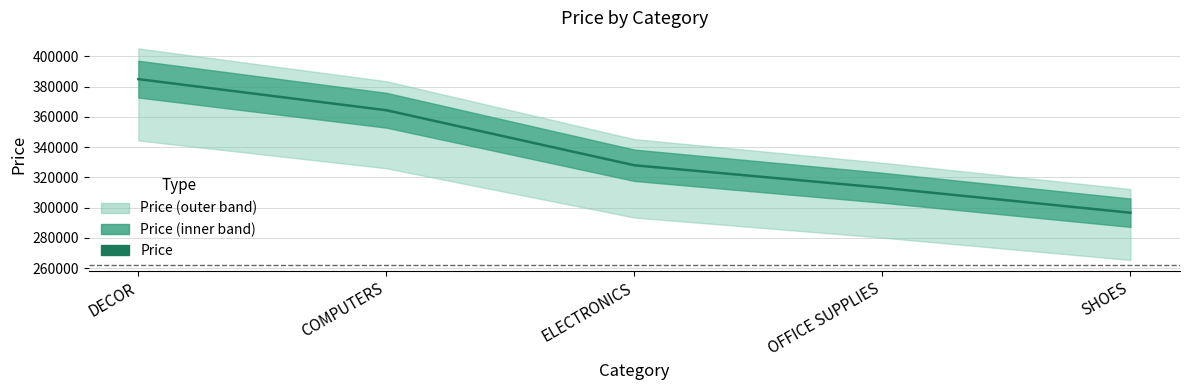

What position from the right is OFFICE SUPPLIES?

2